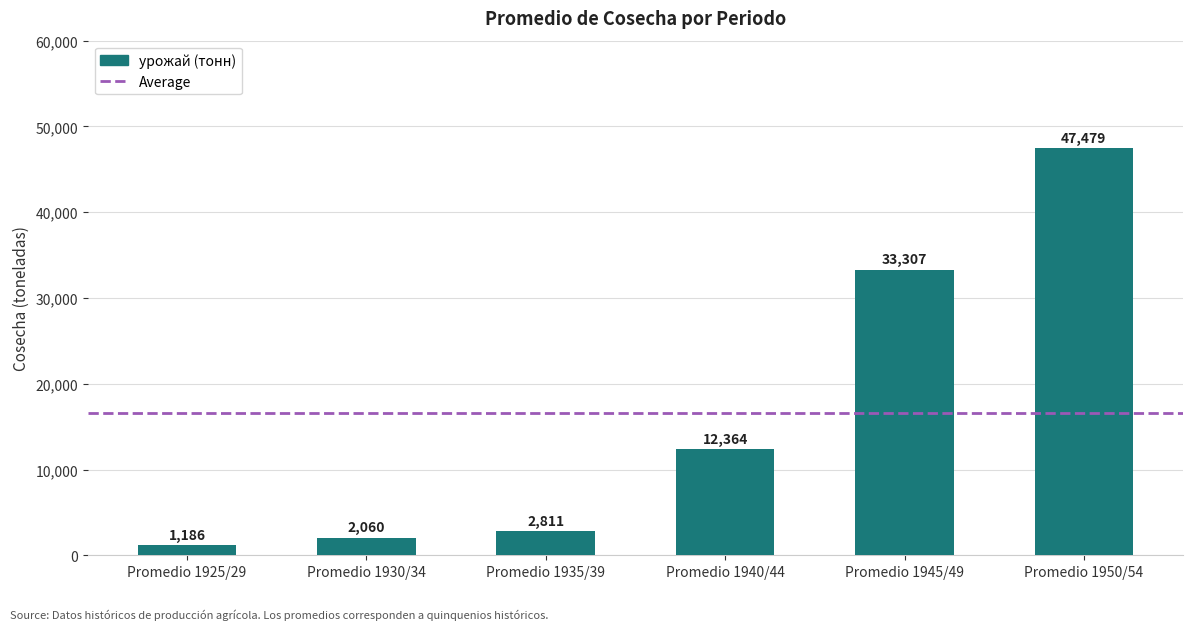

How many bars are there in total?

6